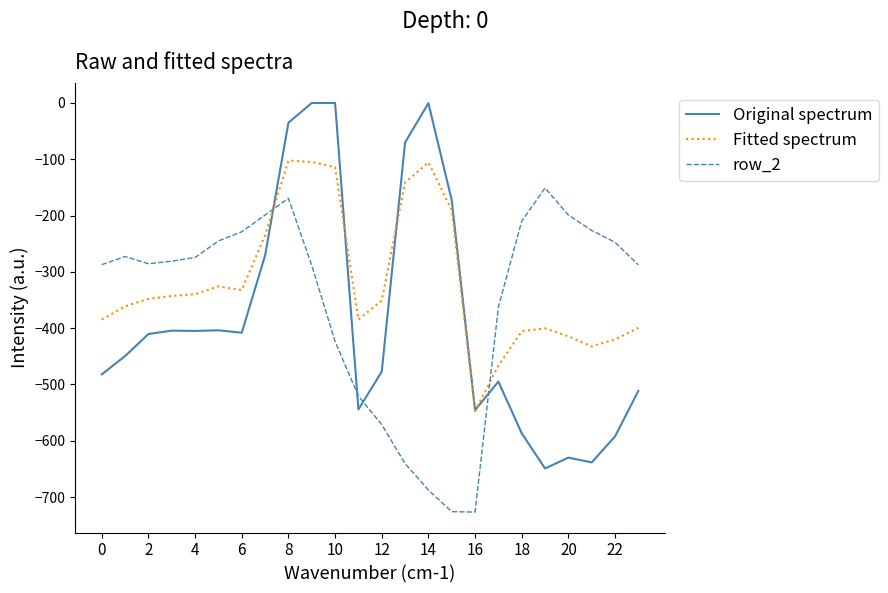

What are all the series names shown in the legend?

Original spectrum, Fitted spectrum, row_2